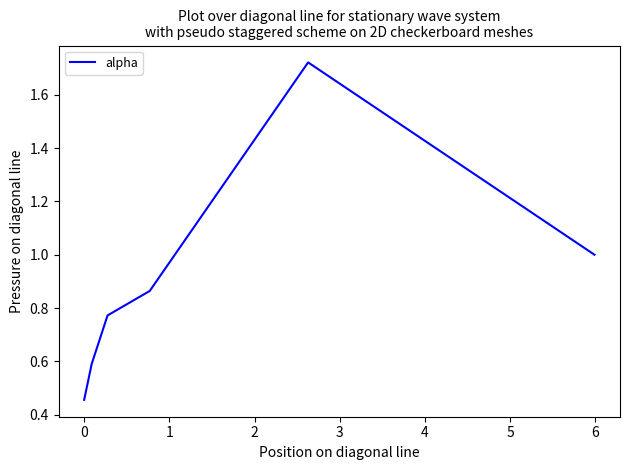

How many values are between 0 and 1?

5